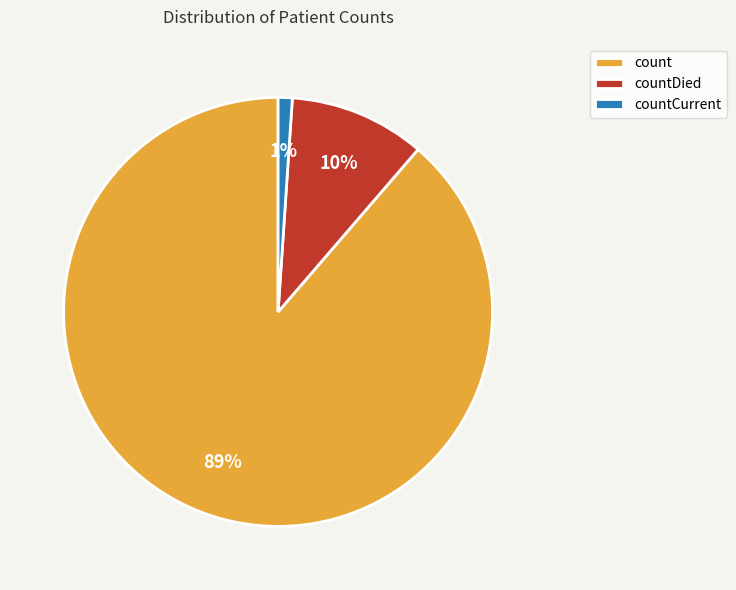

To the nearest percent, what portion does count represent?

89%